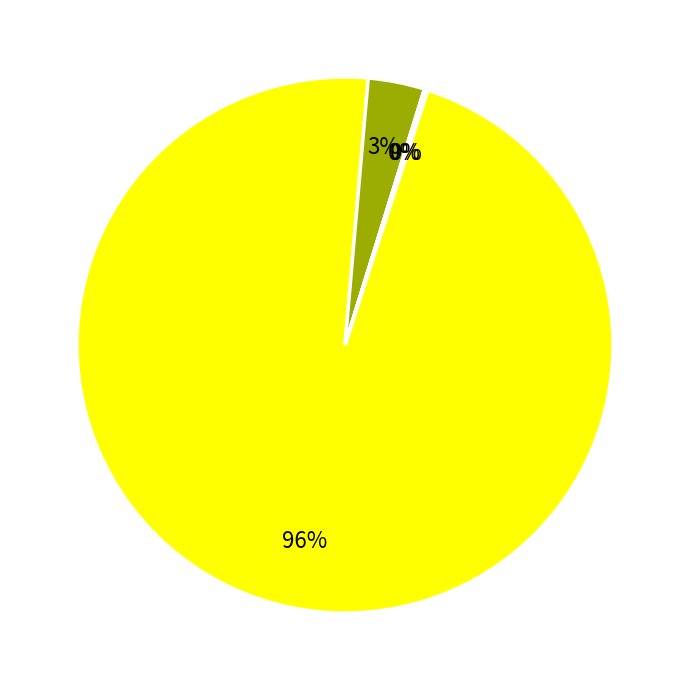

Is there a majority slice in this chart?

Yes